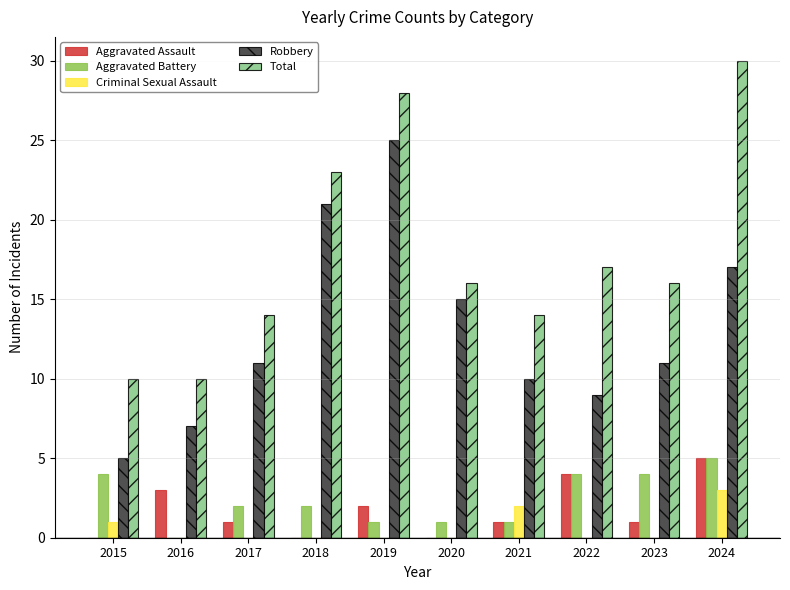

How many distinct data groups are displayed?

5